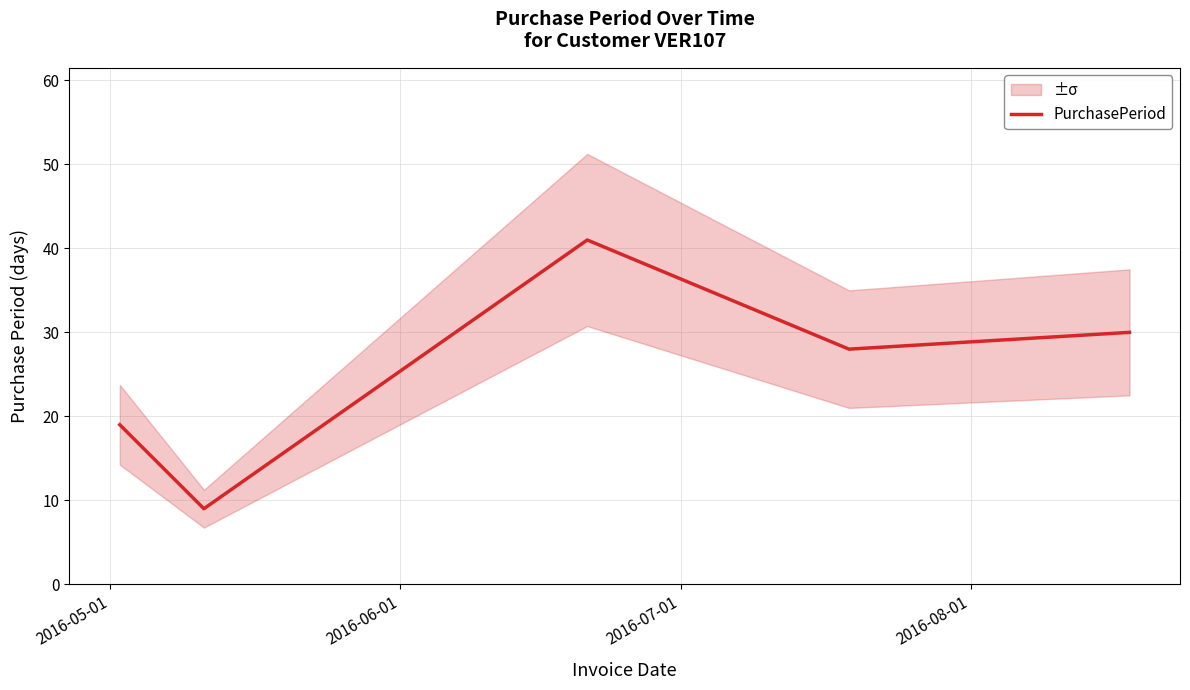

Reading left to right, what are all the values shown in this chart?

19	9	41	28	30